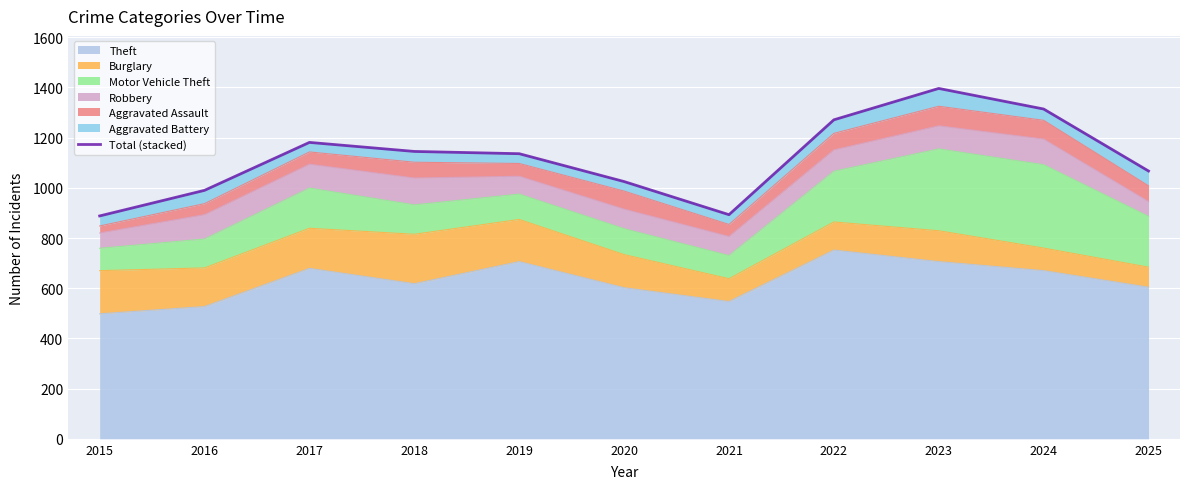

How many interior local peaks (higher than both neighbors) does the data have?

2